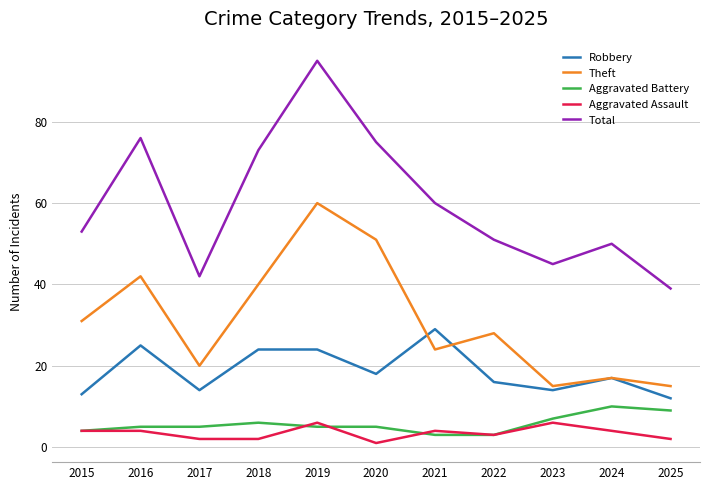

What is the difference between the maximum and minimum values in the Robbery series?

17